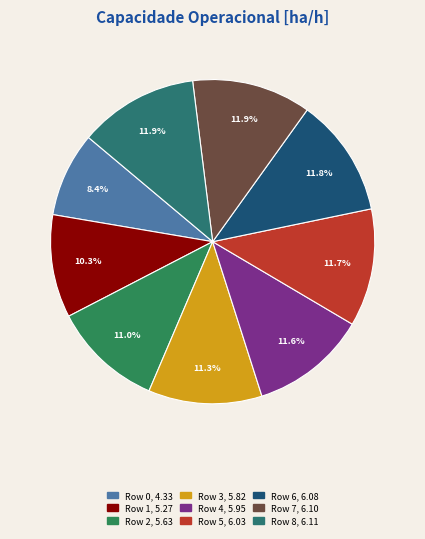

Combined, what portion of the pie is Row 2 and Row 7?

22.9%